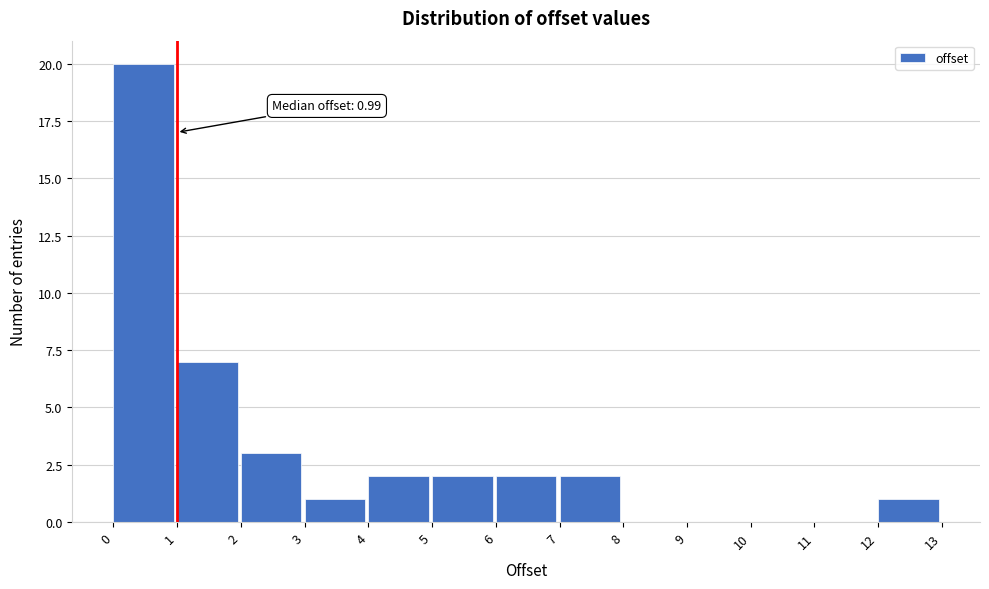

Which range on the x-axis has the tallest bar?

0 to 1